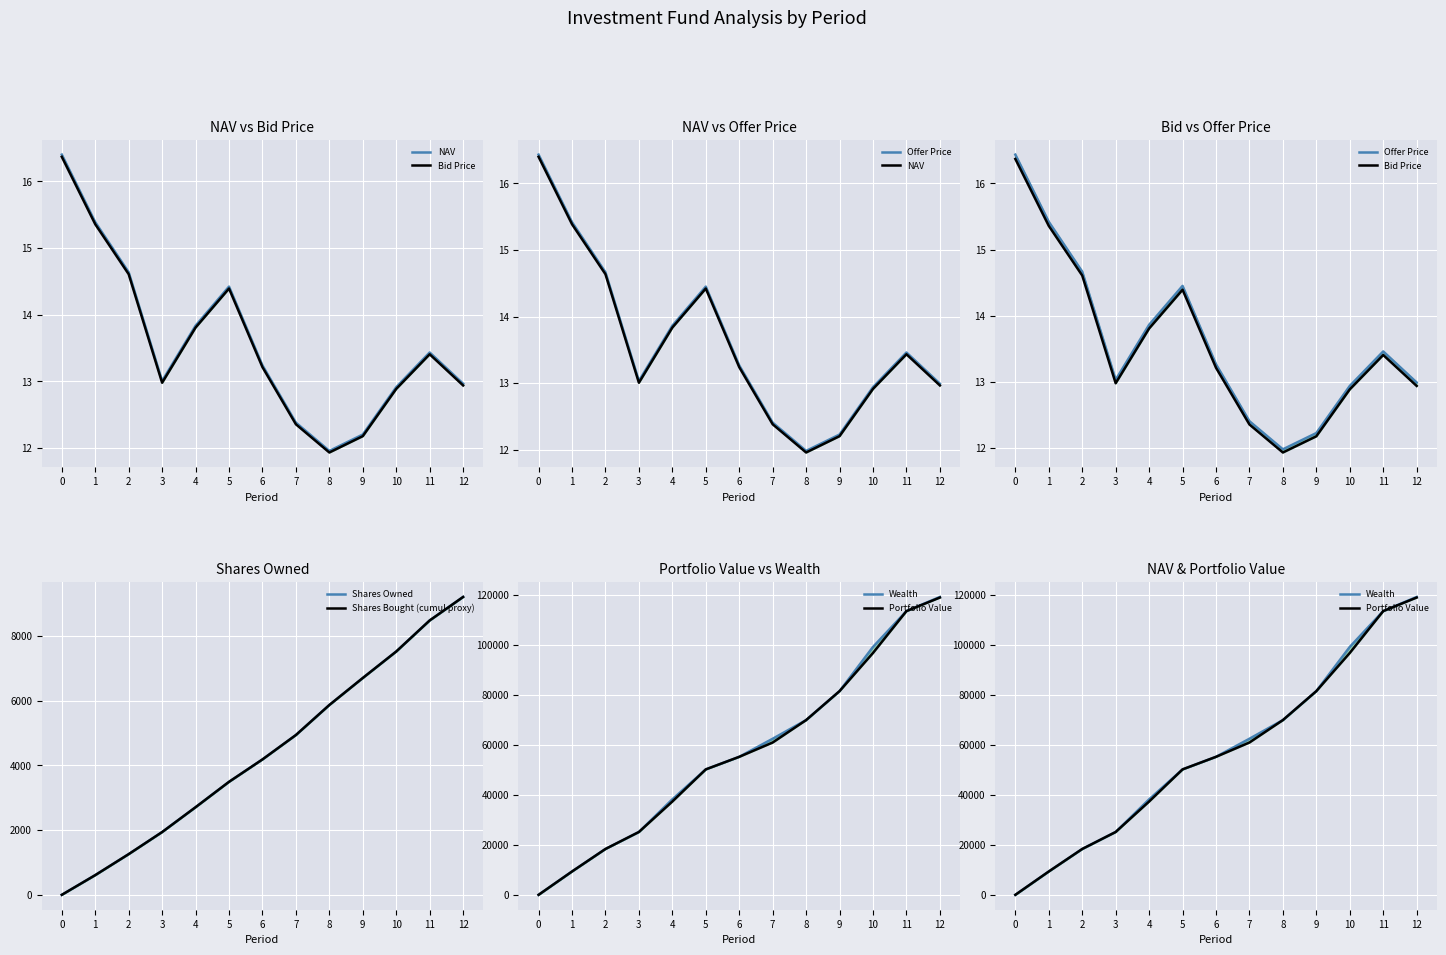

What is the difference between the highest and lowest values at 12?

0.1